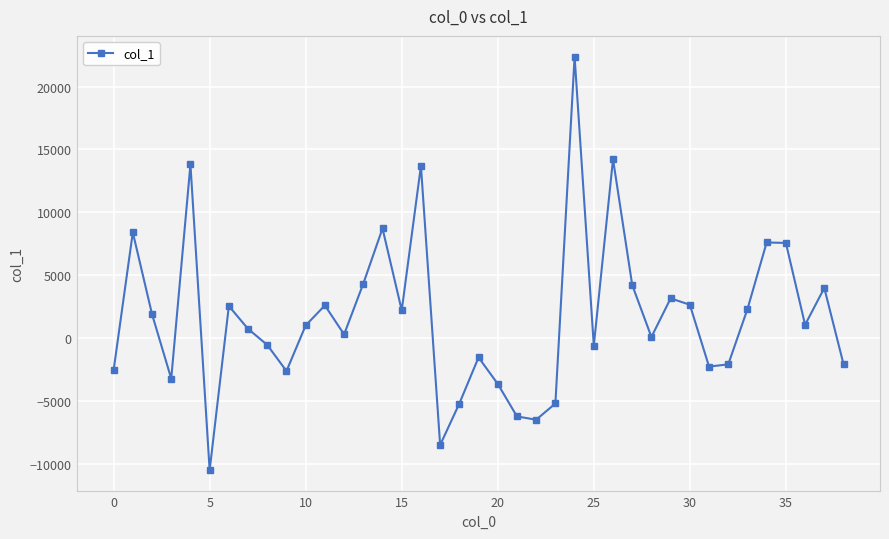

What is the sum of all values?

65686.2